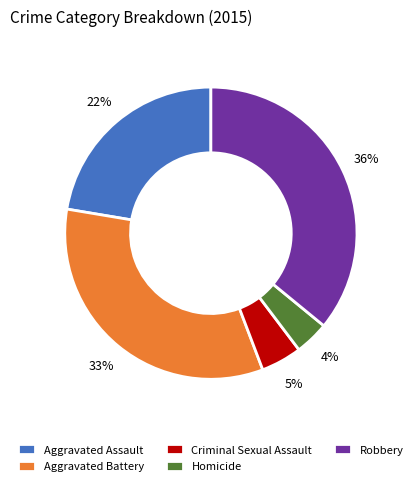

Combined, do Homicide and Robbery account for over 50%?

No